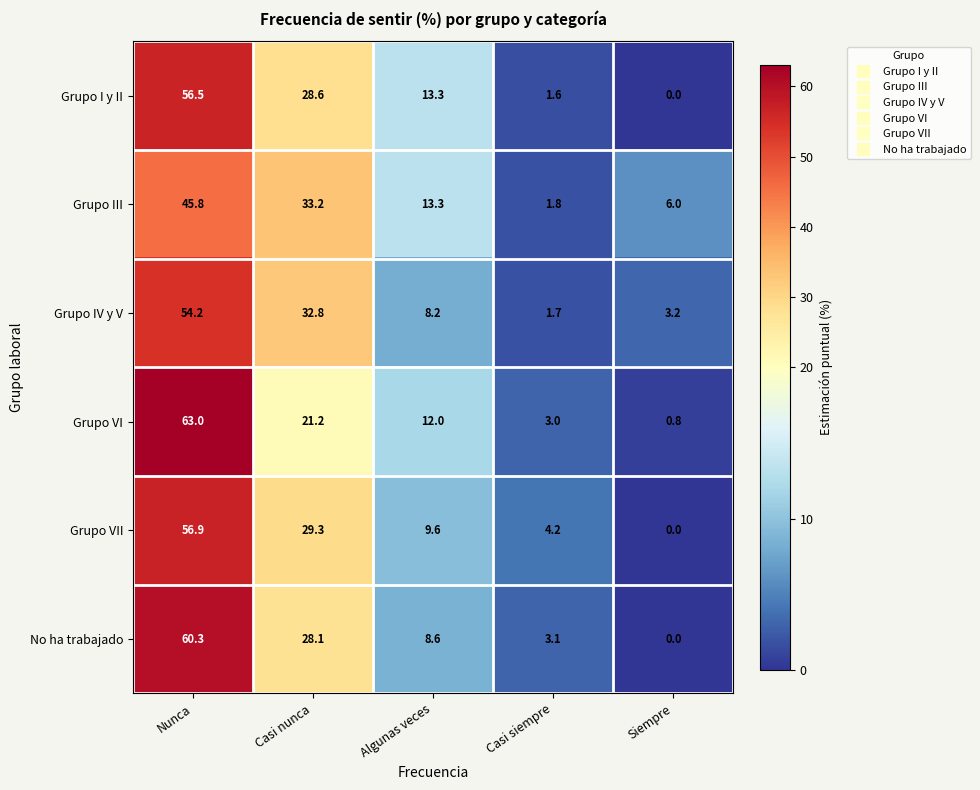

What is the minimum value for Grupo III?

1.8